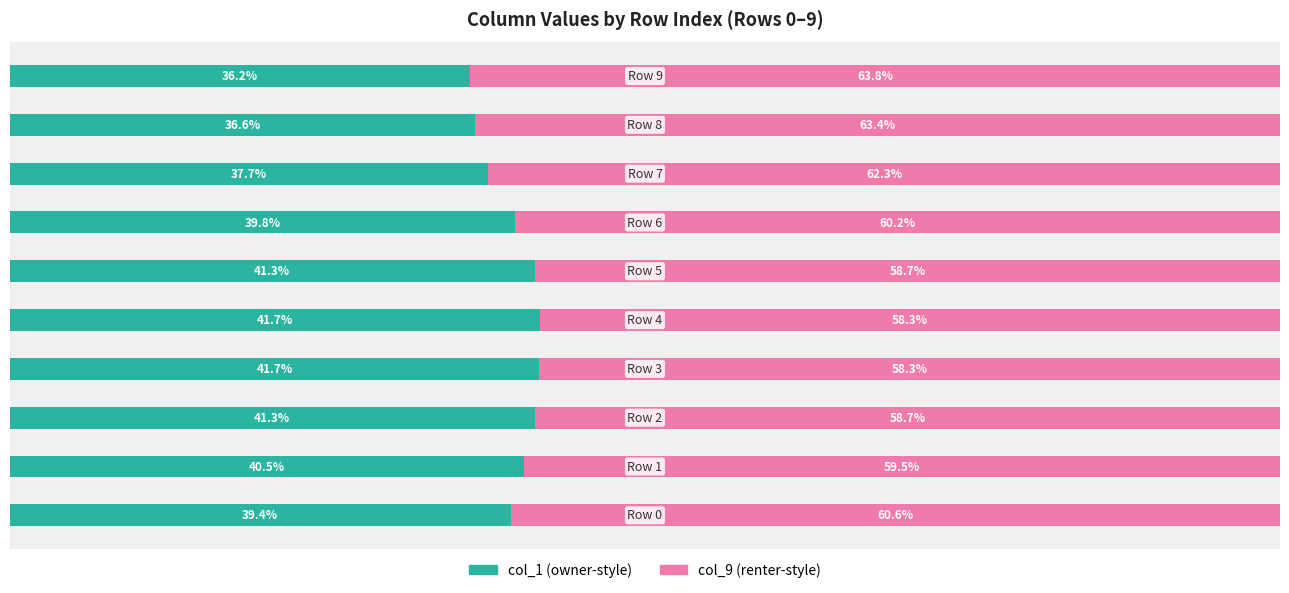

What is the sum of all col_9 (renter-style) values?

603.8